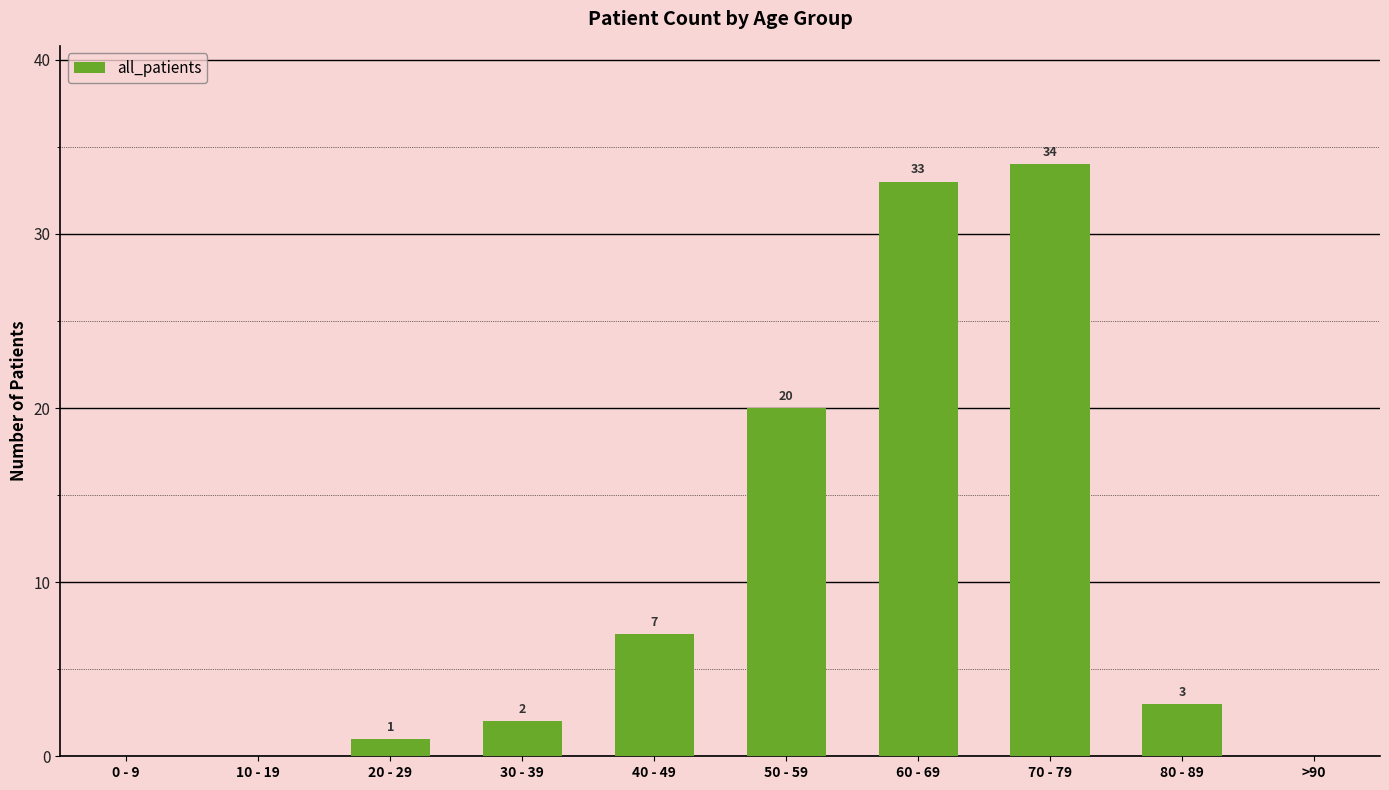

What is the maximum value shown in the chart?

34